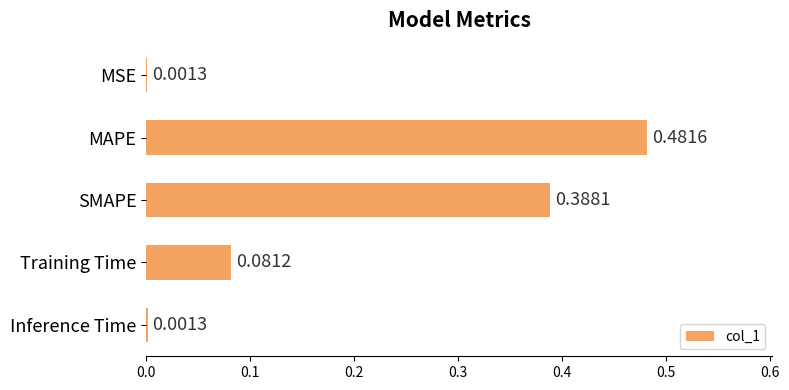

Which has a higher value, SMAPE or MAPE?

MAPE